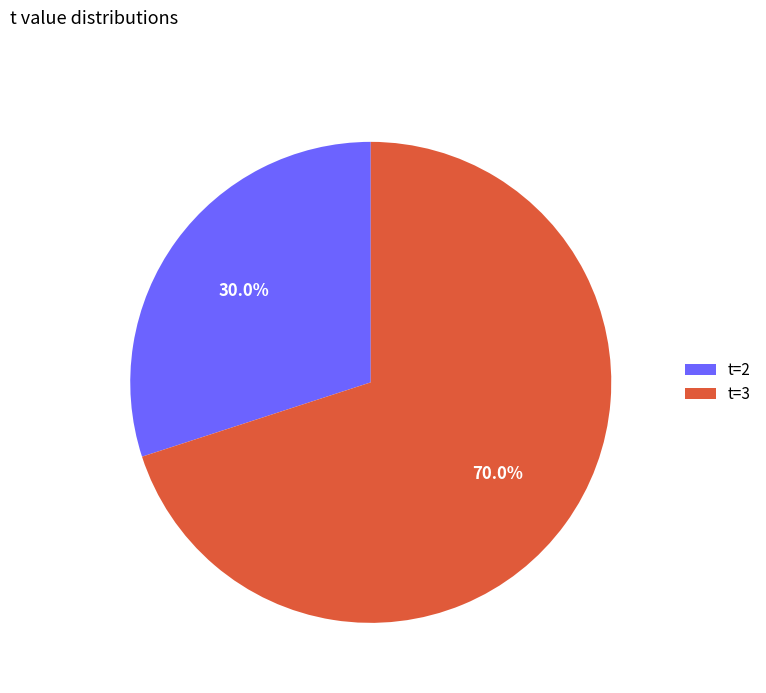

Which slice represents more than half of the pie?

t=3